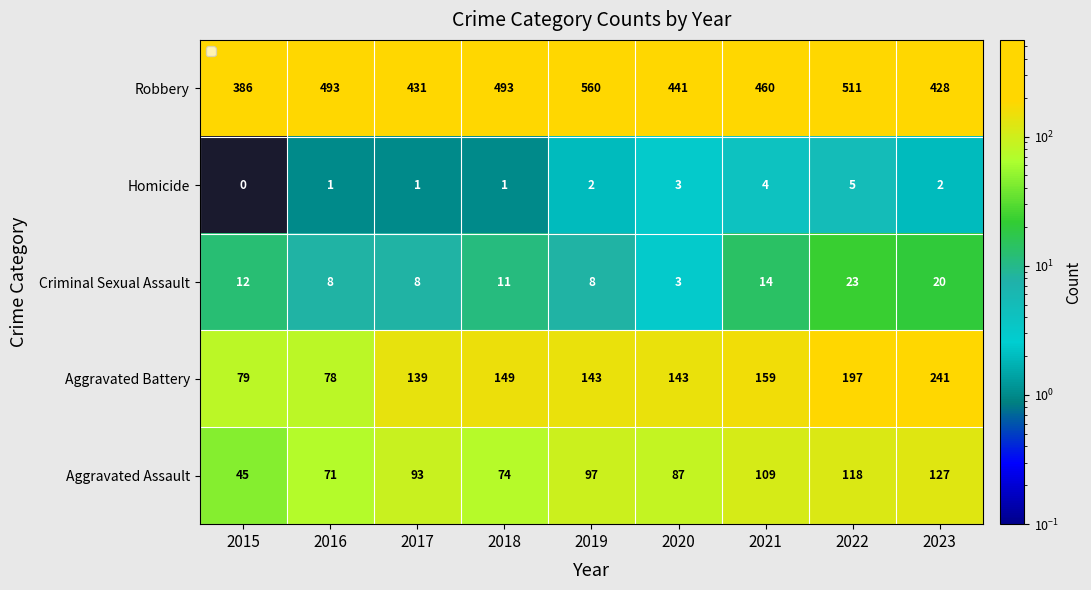

At which label is Aggravated Battery closest to 159?

2021